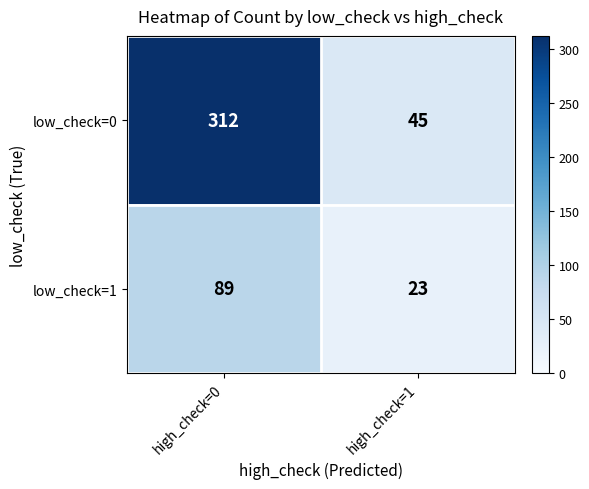

At how many categories does at least one series exceed 169?

1